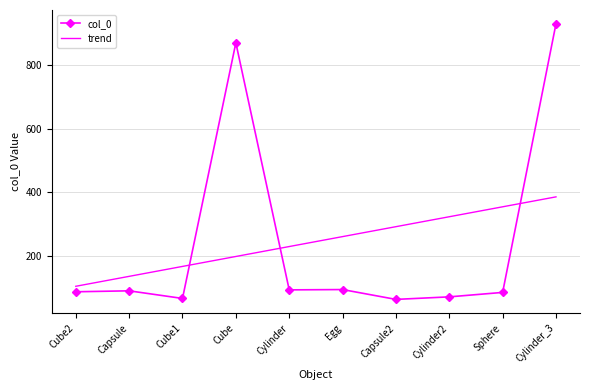

Where do col_0 and trend first cross each other?

Cube1 and Cube